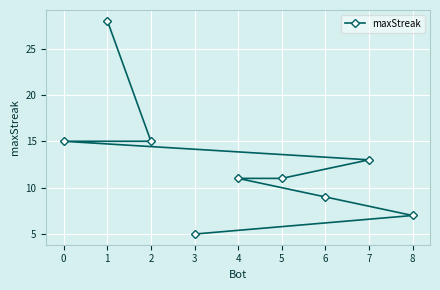

The value at 3 is 5. True or false?

True